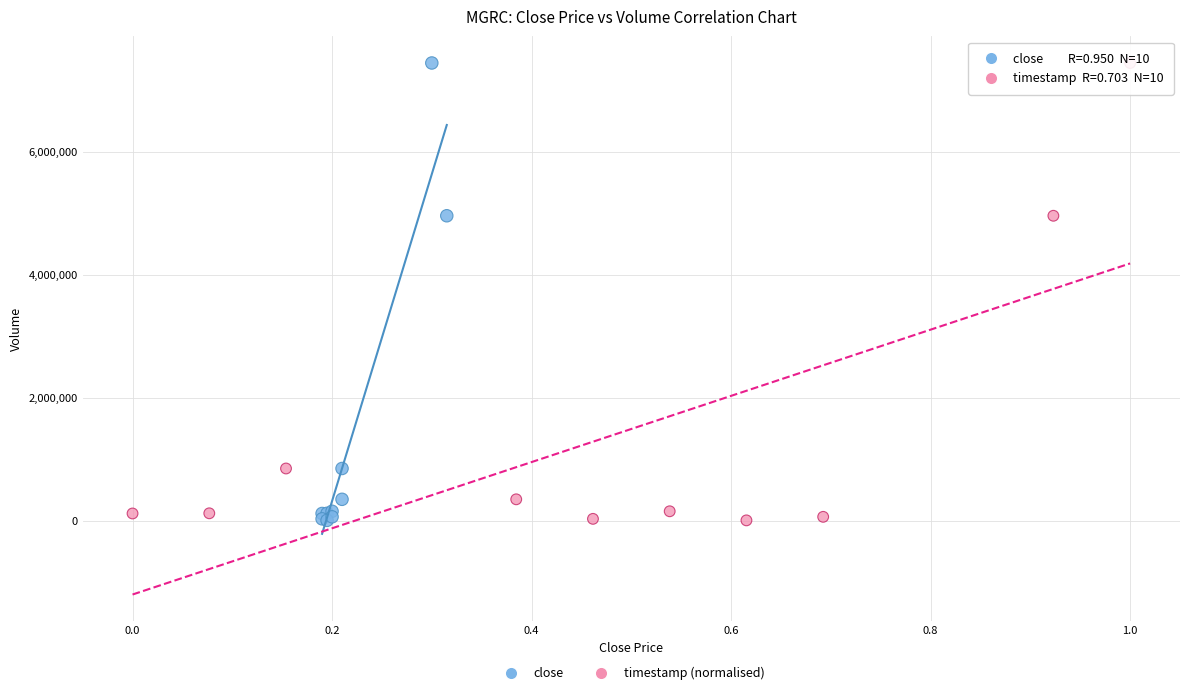

What are all the series names shown in the legend?

close, timestamp (normalised)